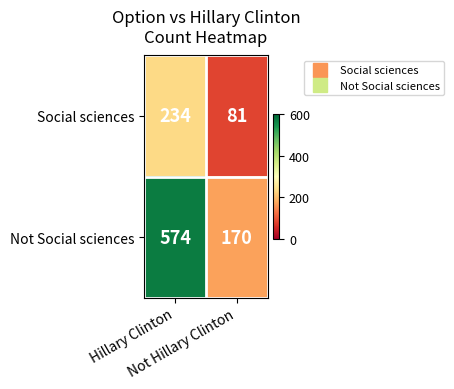

What is the difference between the maximum and minimum values in the Not Social sciences series?

404